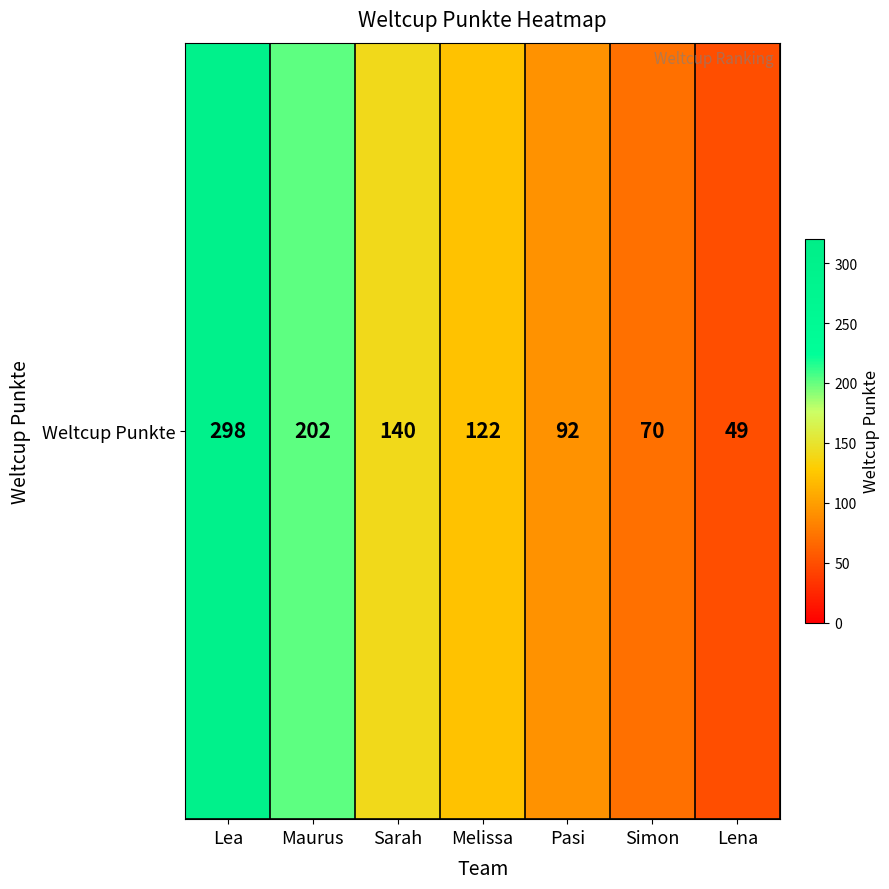

How many data points are less than 122?

3